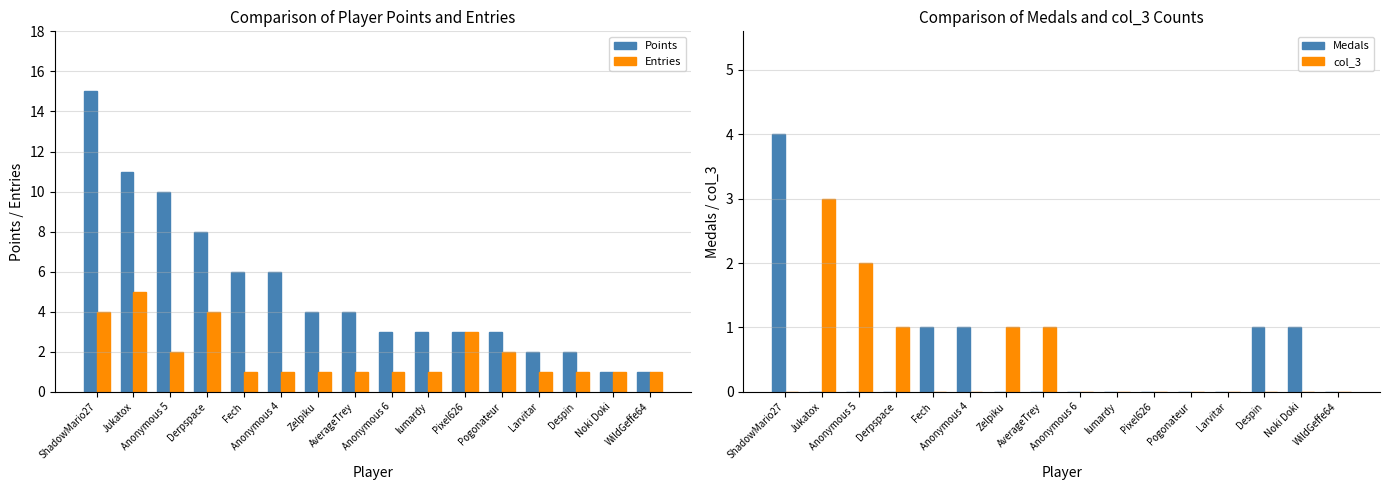

How many bars are there in total?

64